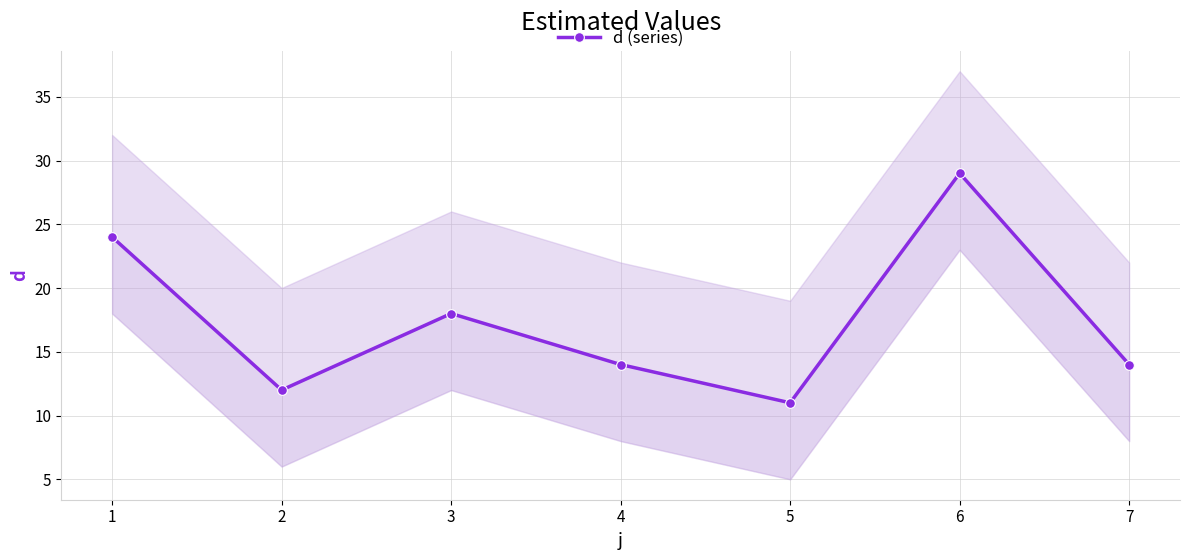

Is this an area chart (filled region under the line)?

No